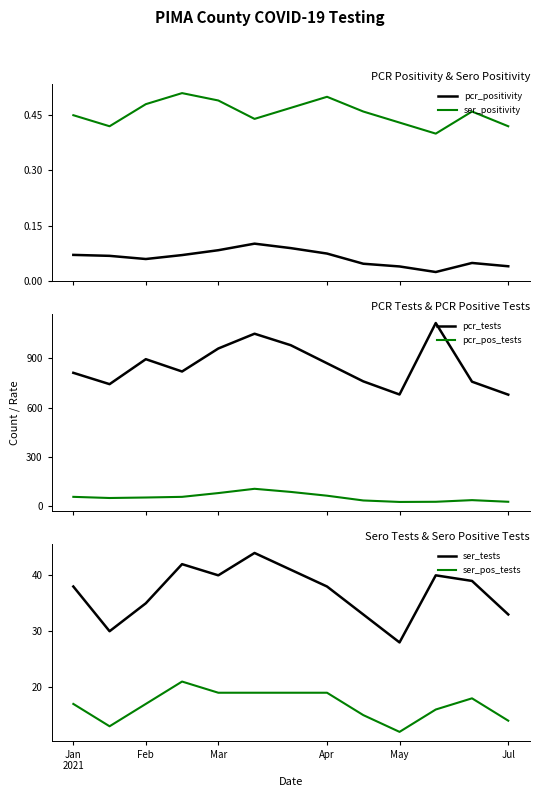

True or false: pcr_positivity and ser_positivity cross at least once.

False